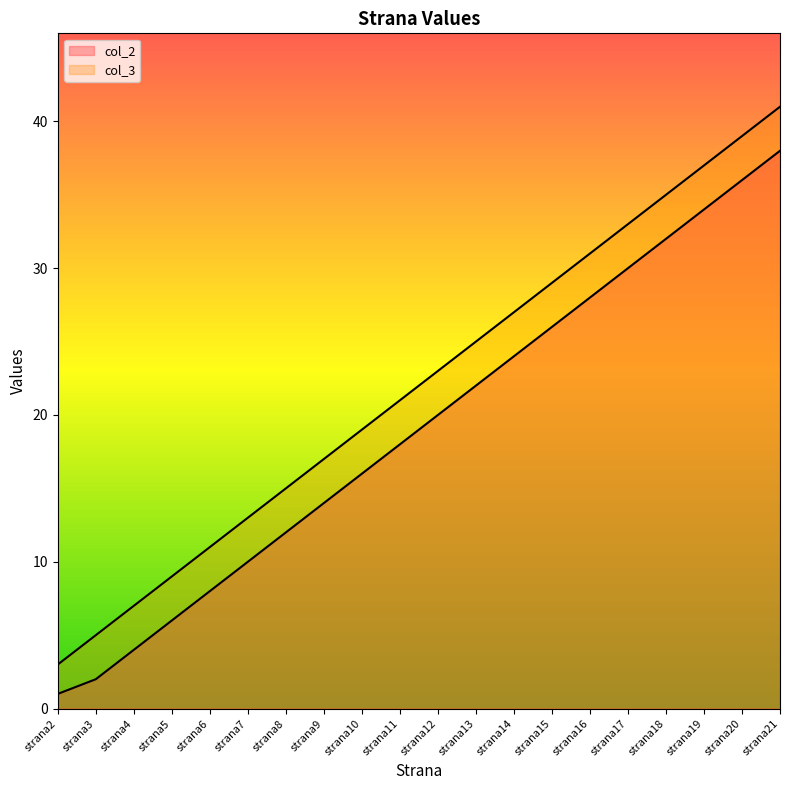

How many lines are shown in the chart?

2